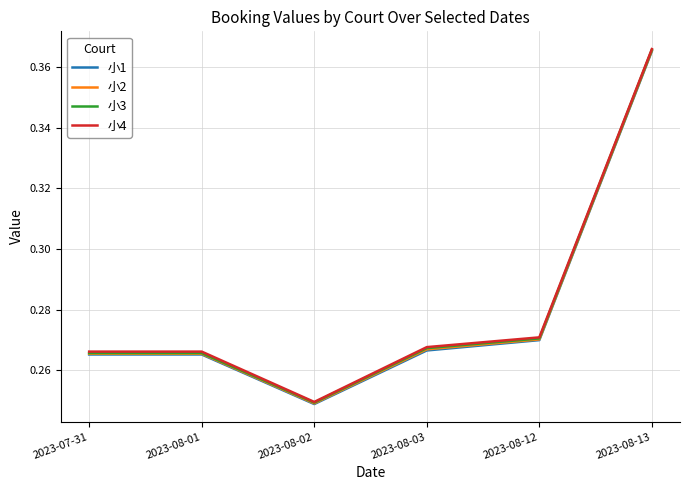

Is this an area chart (filled region under the line)?

No